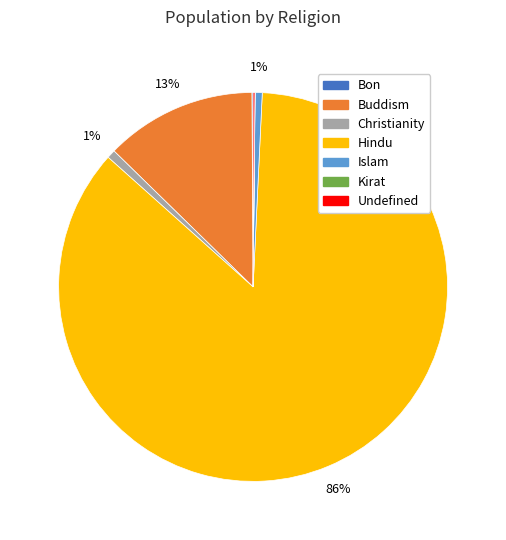

To the nearest percent, what percentage of the pie is Islam?

1%